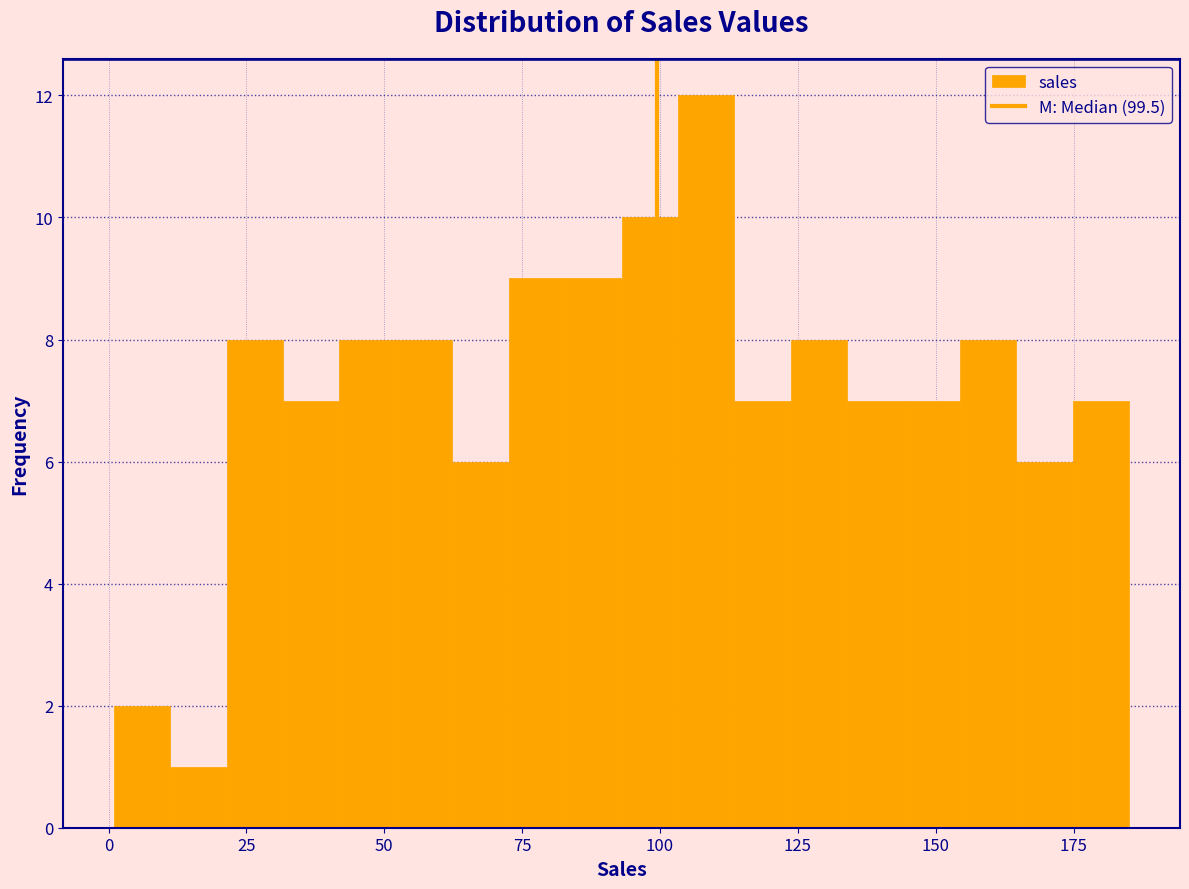

Read against the x-axis, roughly where is the centre of the tallest bar?

110